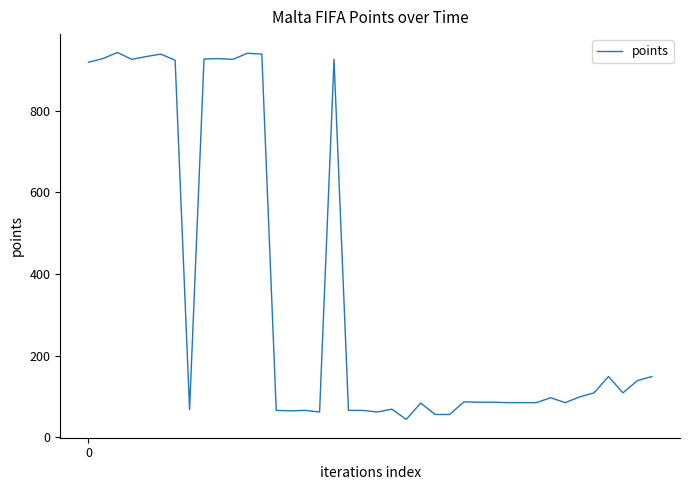

What is the smallest value displayed?

44